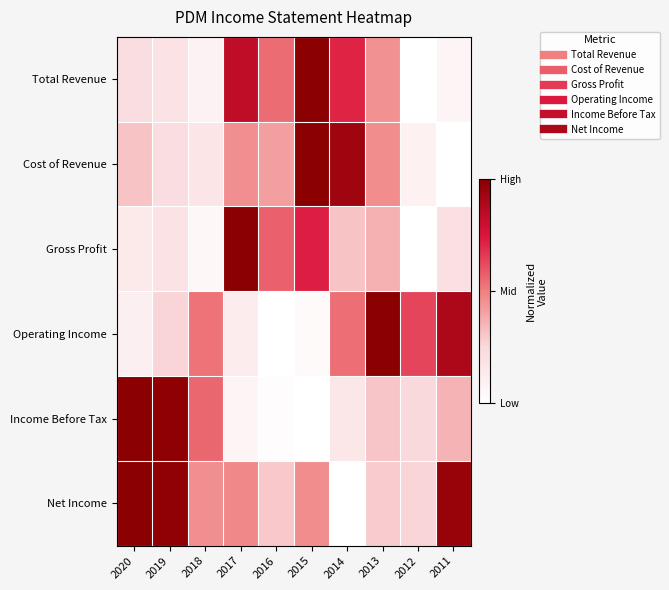

At 2017, list the series in order from smallest to largest.

Income Before Tax, Operating Income, Cost of Revenue, Net Income, Total Revenue, Gross Profit